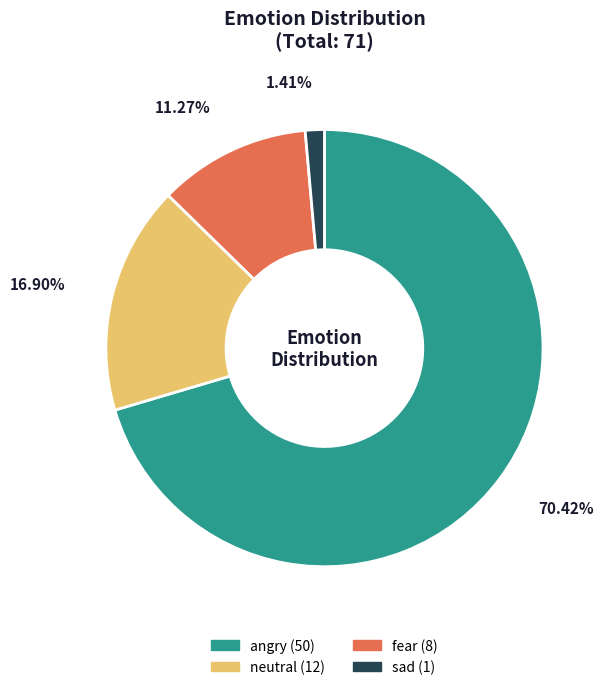

To the nearest percent, what is the difference between the angry and fear slice percentages?

59%